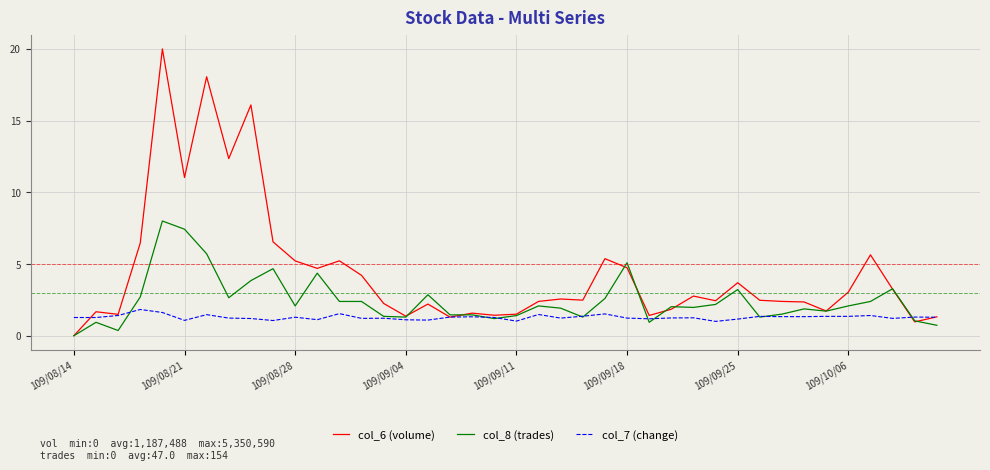

List the series in order of their peak value, lowest first.

col_7 (change), col_8 (trades), col_6 (volume)